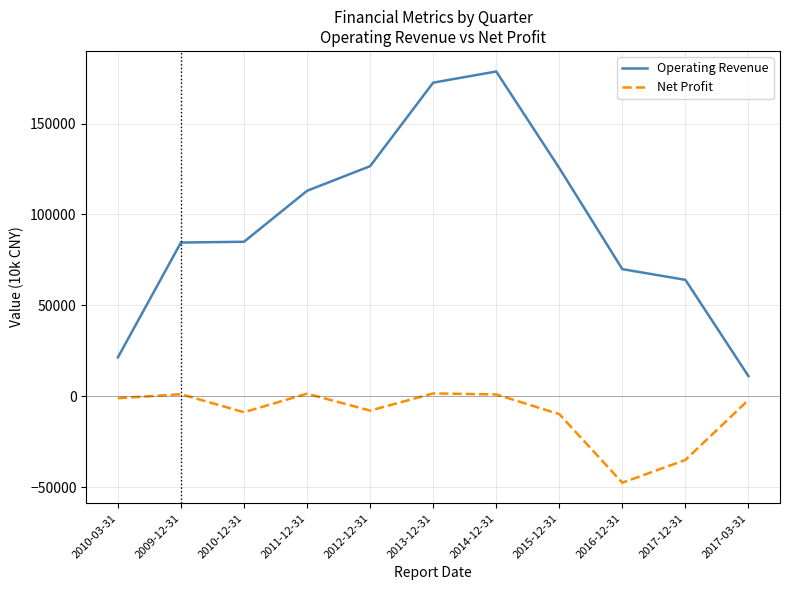

What is the greatest value displayed?

178692